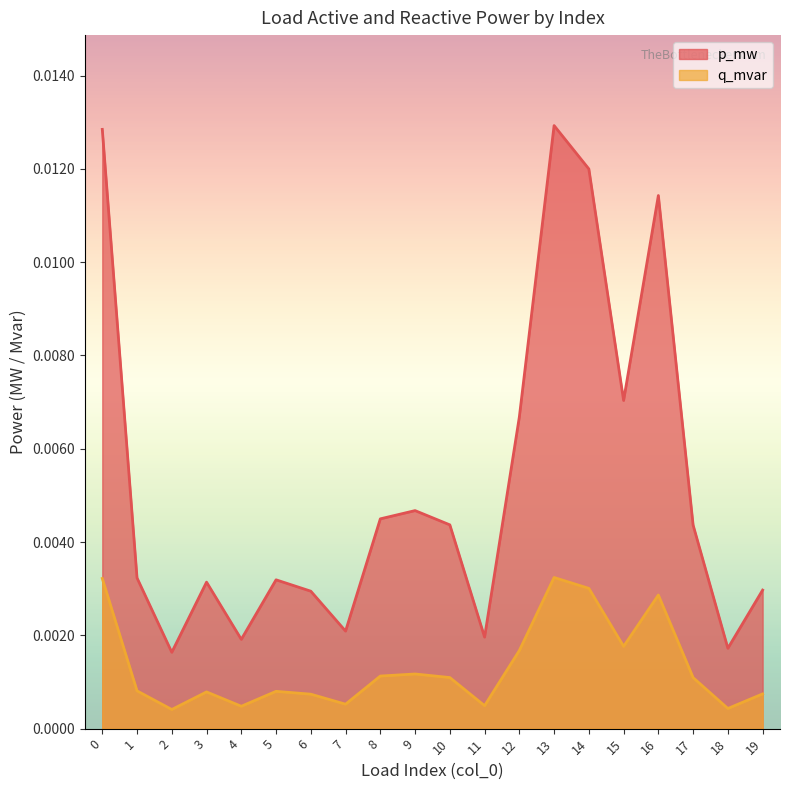

How many interior local valleys does the p_mw series have?

6